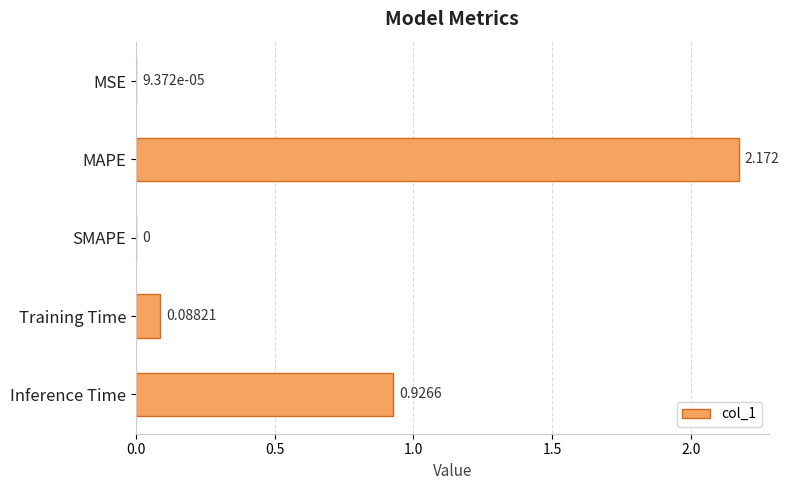

How many distinct data groups are displayed?

1